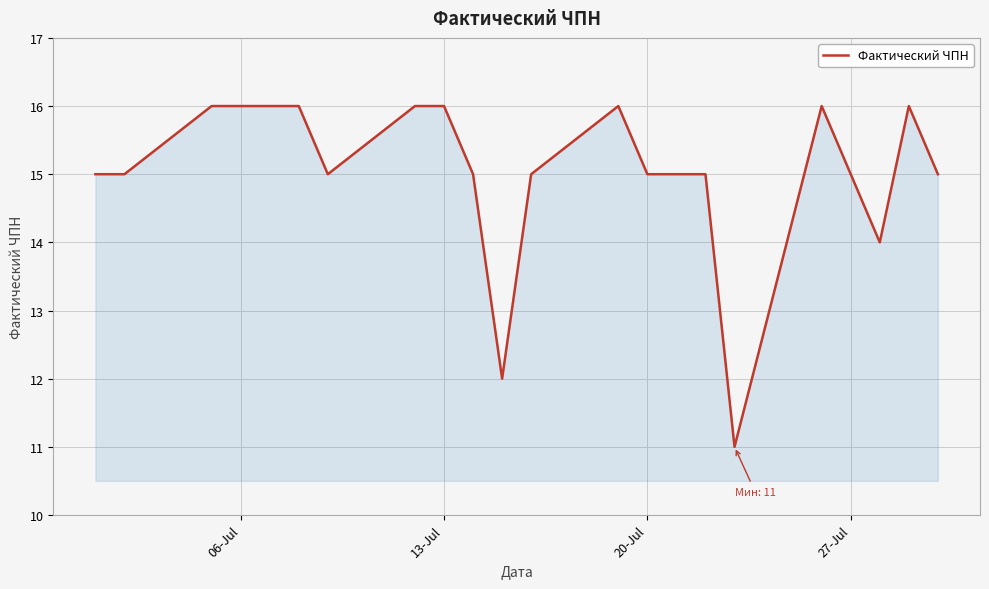

Does the chart have visible grid lines?

Yes